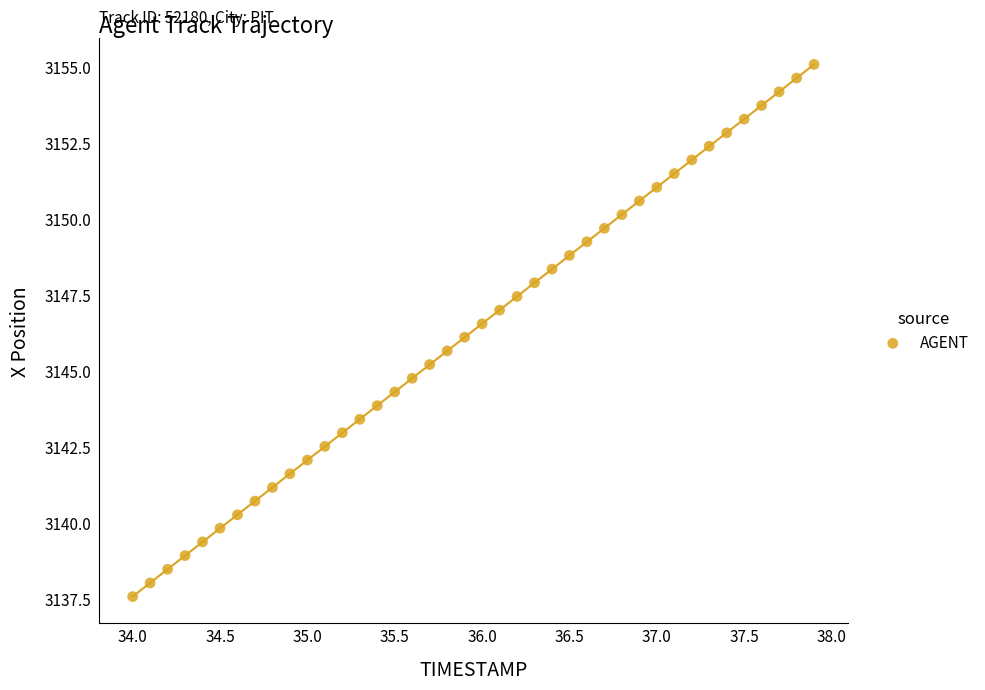

What is the range of Y values (max minus min)?

17.5